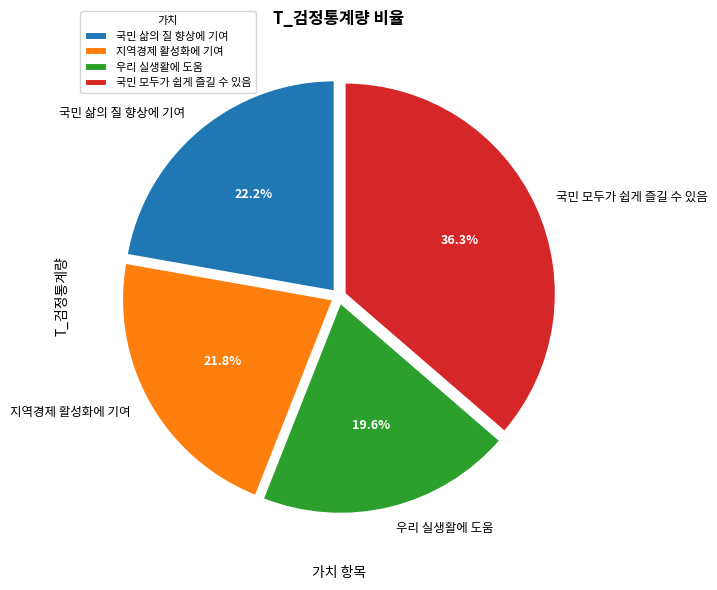

Do 국민 삶의 질 향상에 기여 and 지역경제 활성화에 기여 together represent more than half of the pie?

No